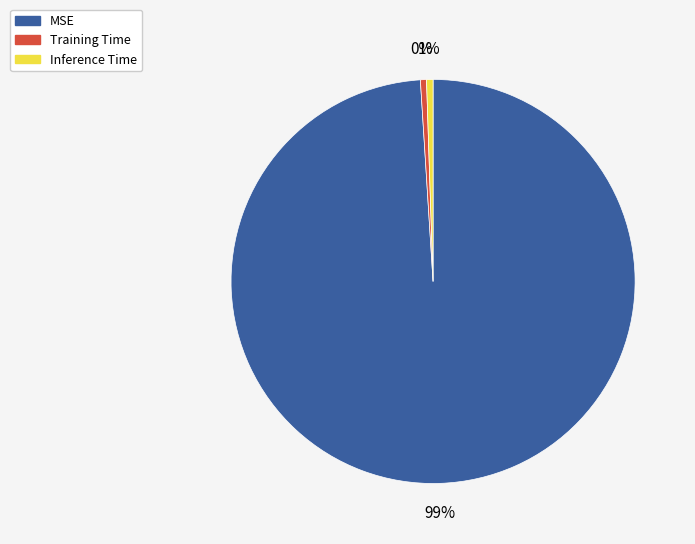

To the nearest percent, what percentage of the pie is Inference Time?

1%